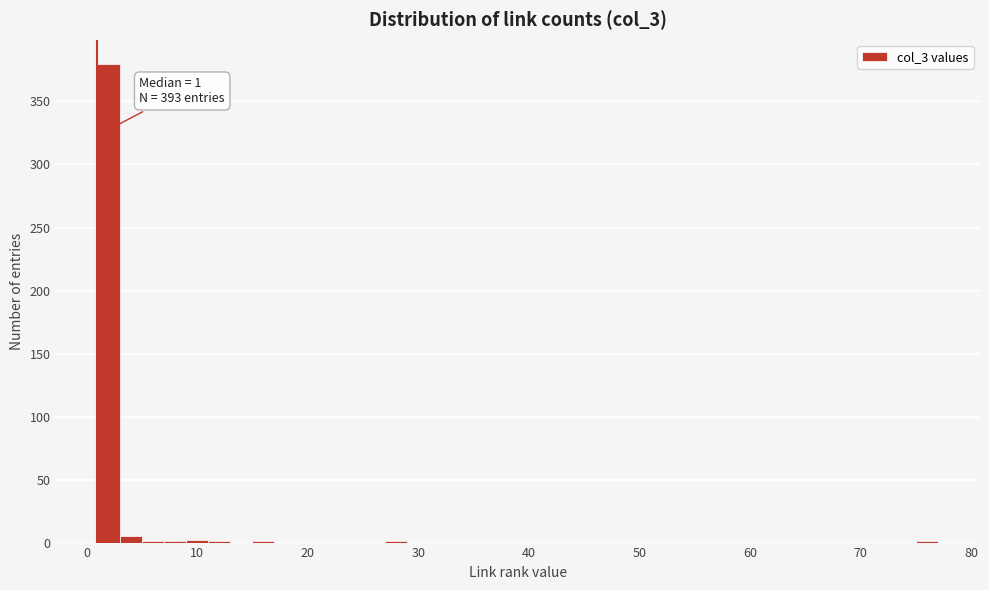

Read against the x-axis, roughly where is the centre of the tallest bar?

2